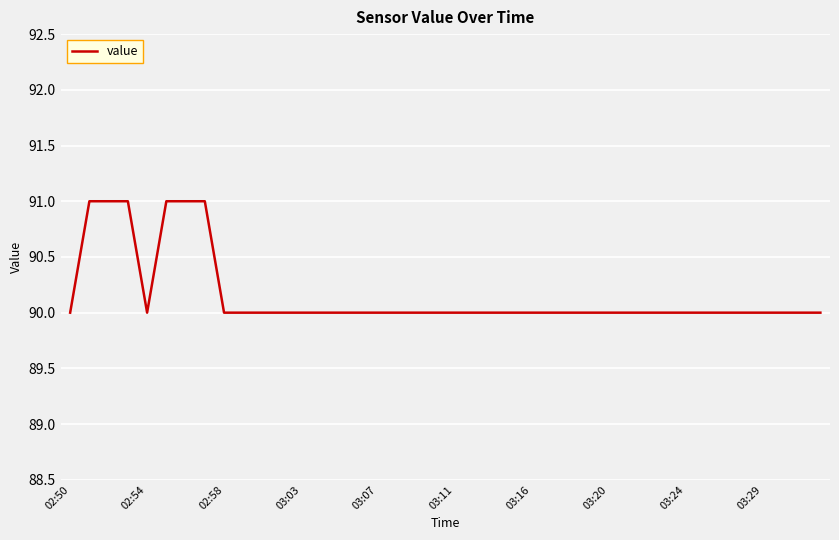

What is the smallest value displayed?

90